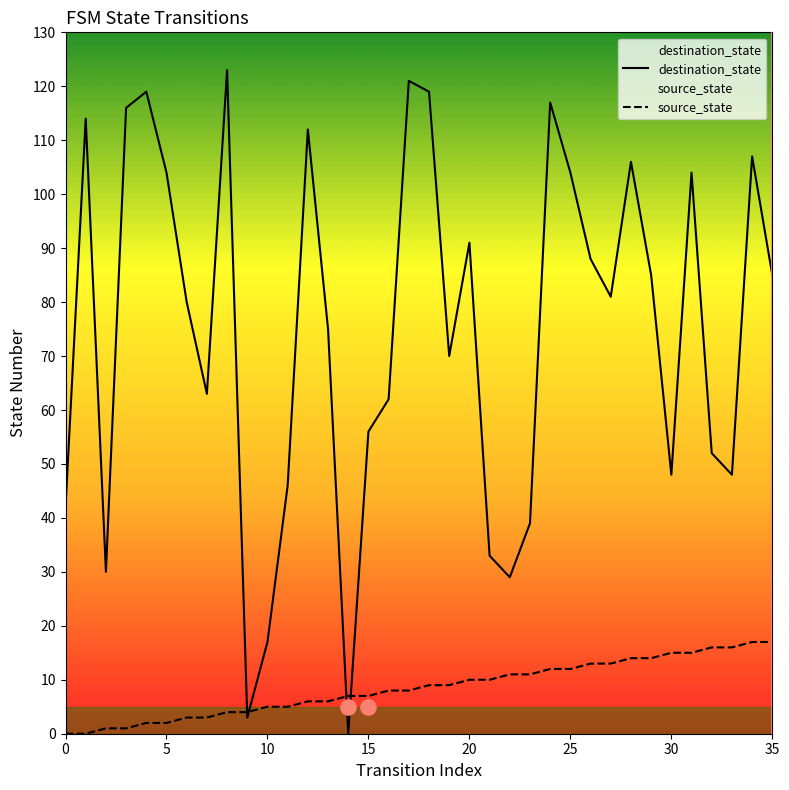

Which series has the largest total across all categories?

destination_state